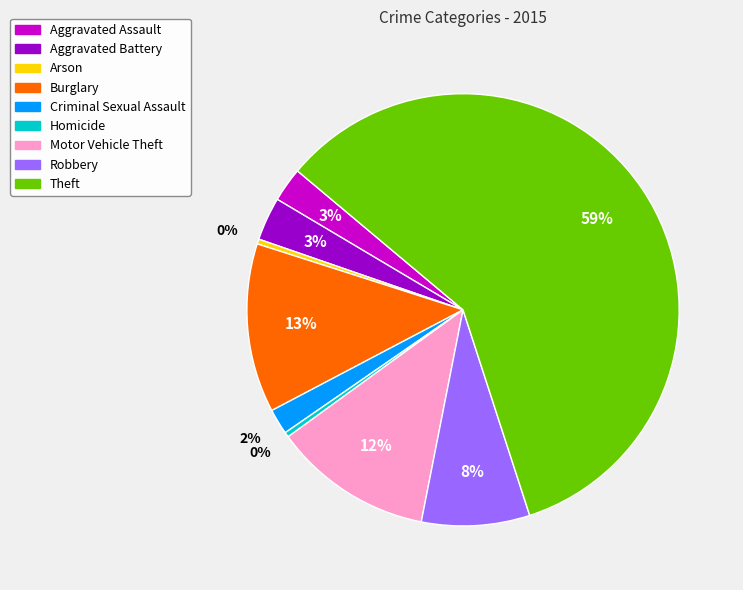

To the nearest percent, what is the difference between the Criminal Sexual Assault and Burglary slice percentages?

11%